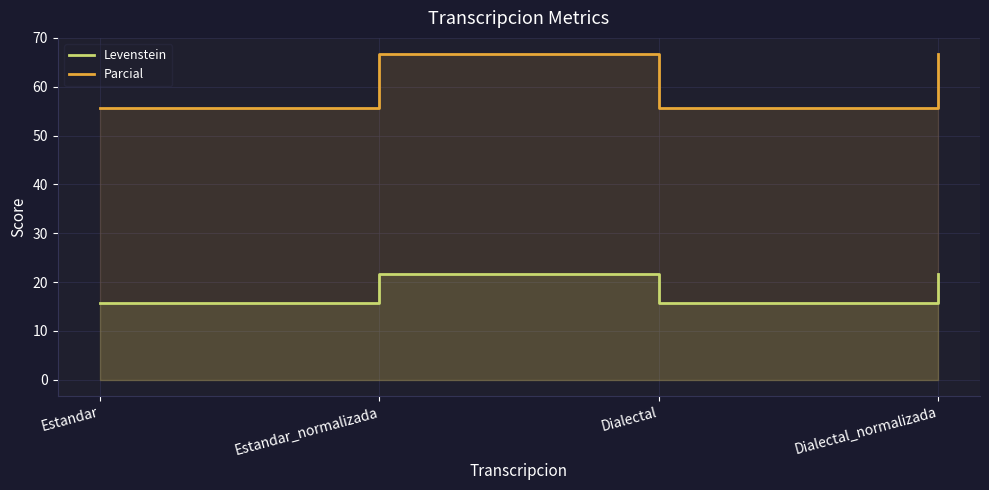

True or false: Levenstein and Parcial cross at least once.

False